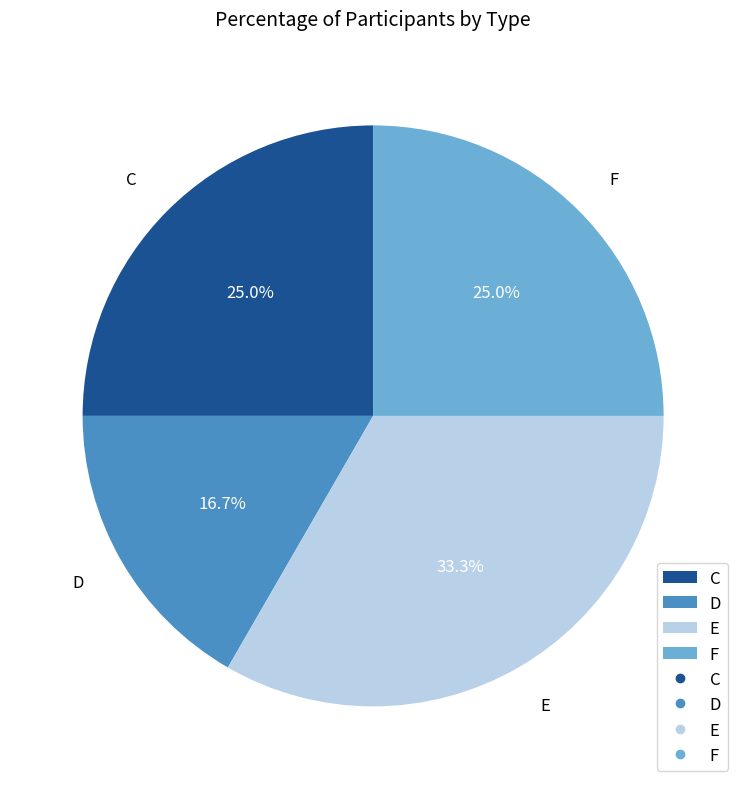

Is there any slice that represents more than half of the pie?

No